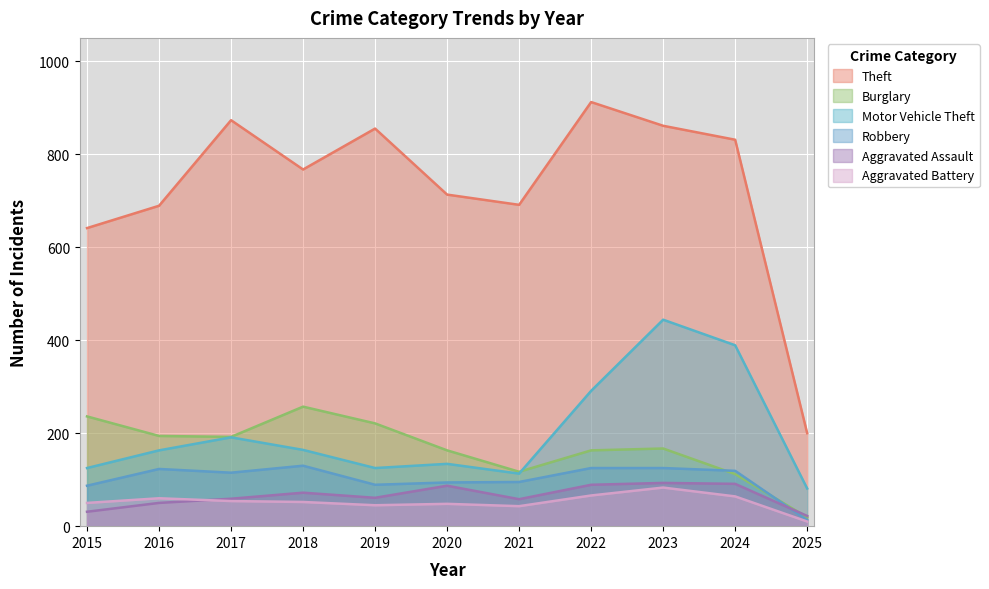

True or false: Aggravated Assault and Burglary cross at least once.

True